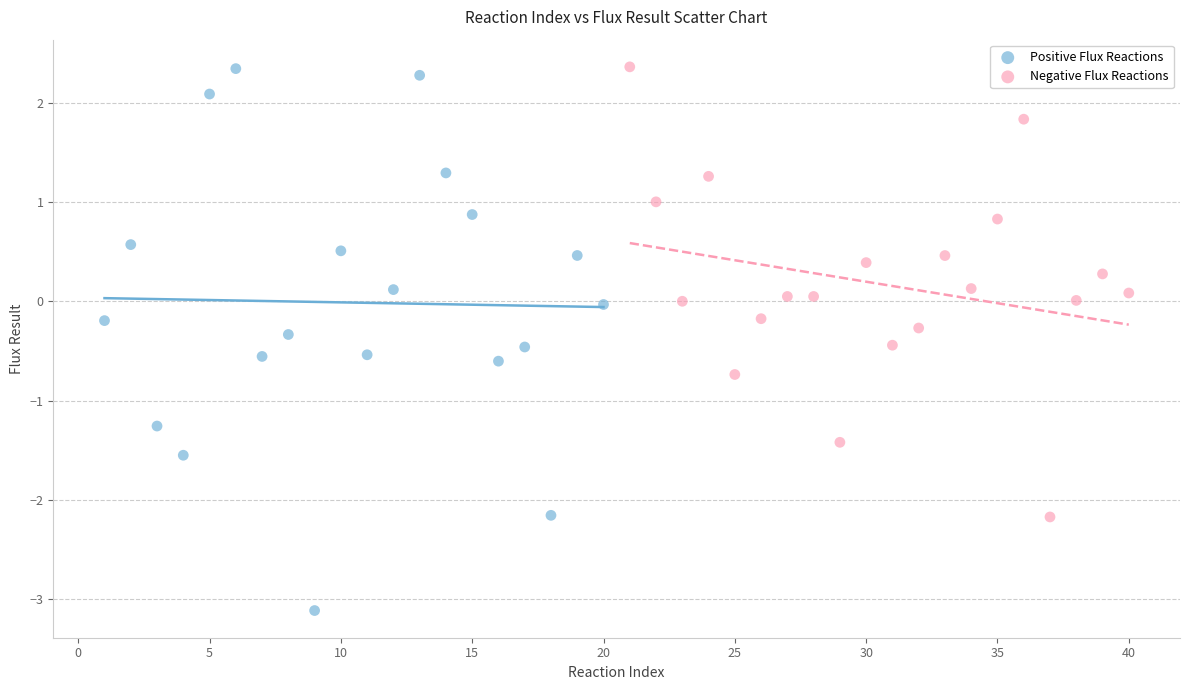

Which series has the largest Y range (max minus min)?

Positive Flux Reactions